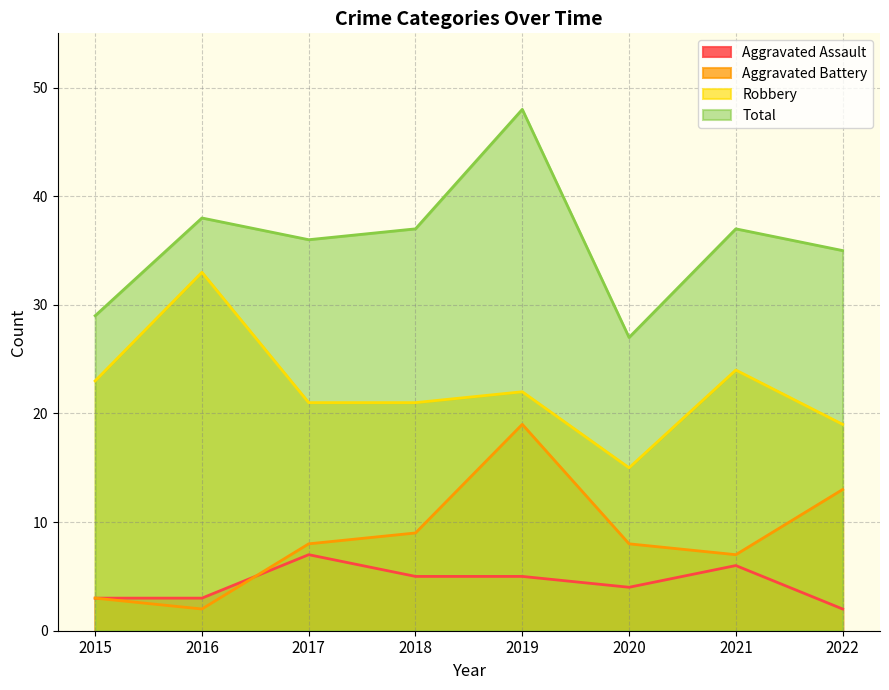

What is the minimum value shown in the chart?

2